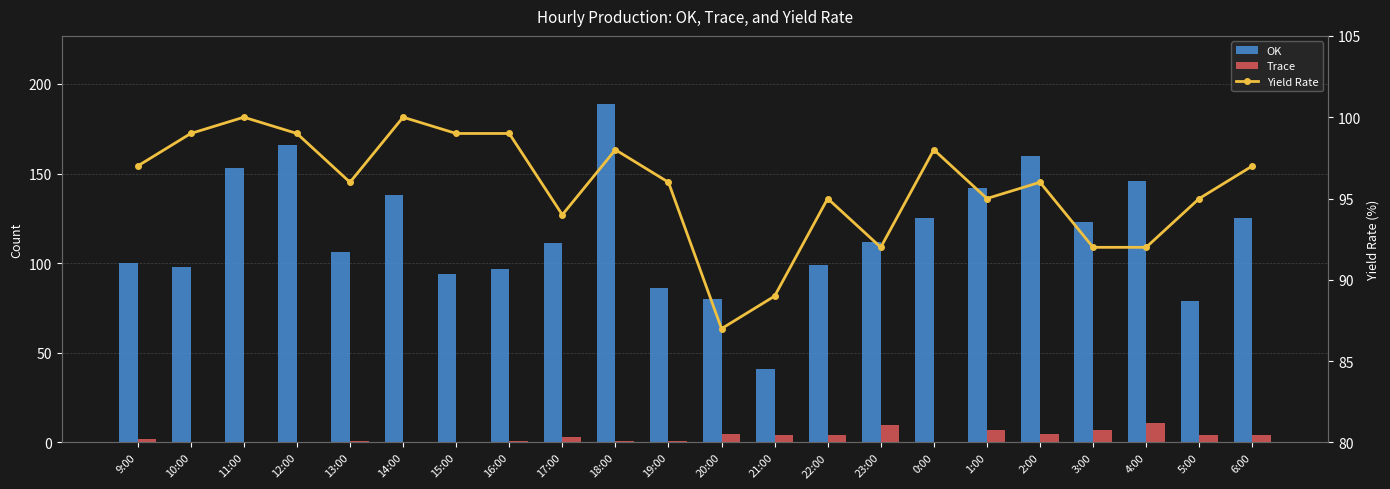

At how many categories does at least one series exceed 3?

22